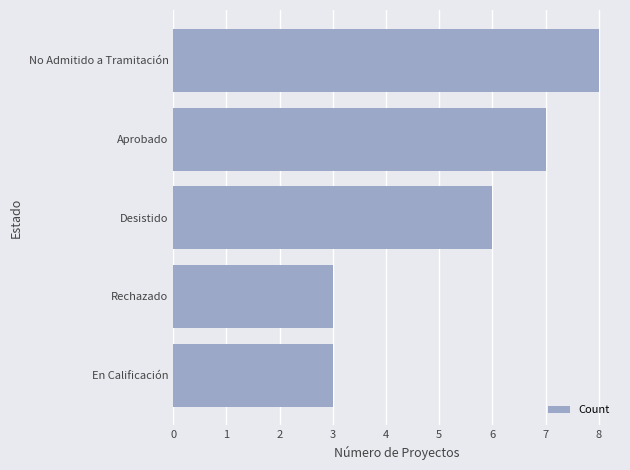

How many categories are shown in the chart?

5